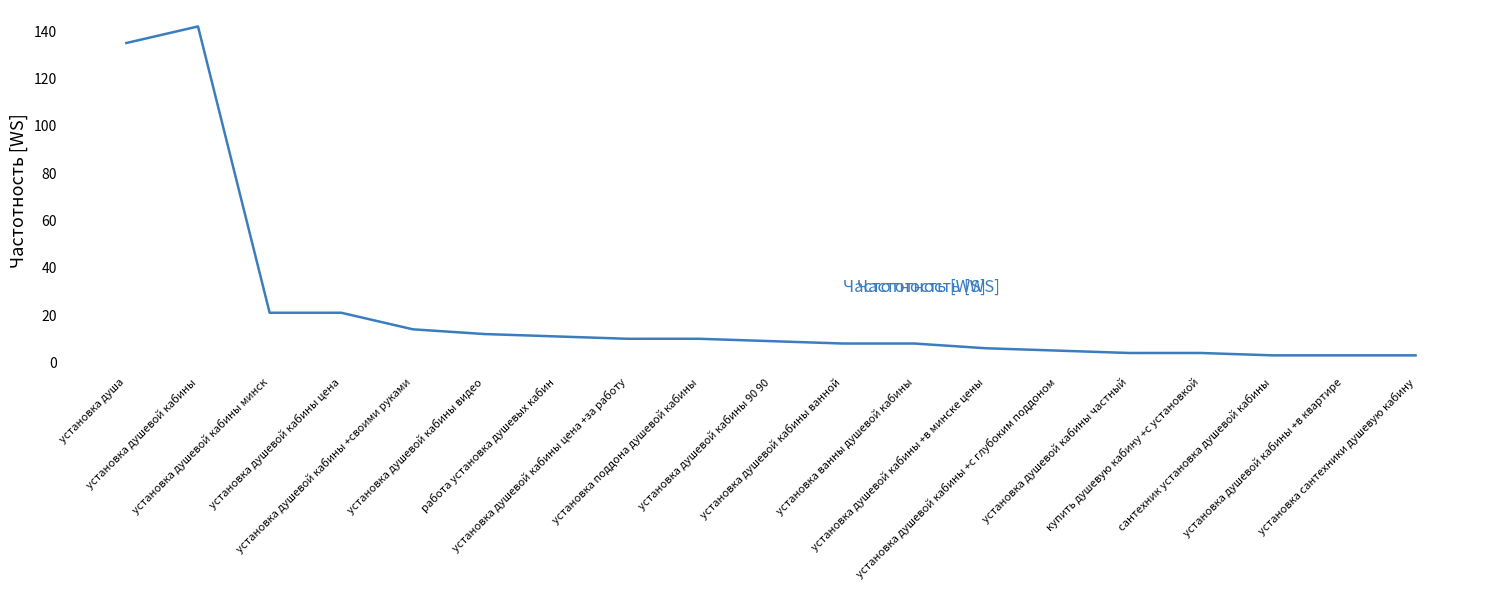

Which label corresponds to the largest value in the chart?

установка душевой кабины